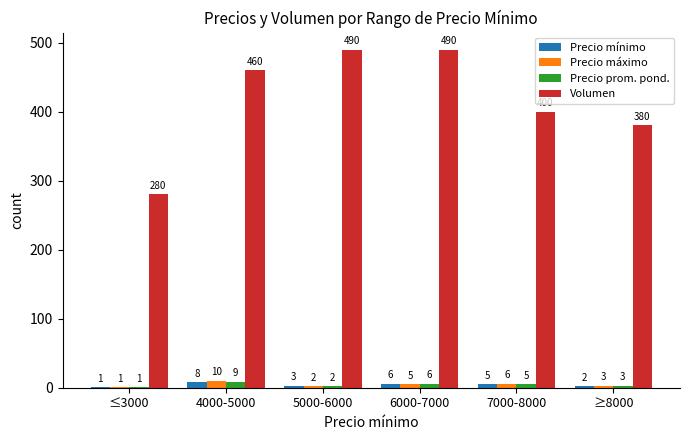

What is the approximate value of Volumen at 4000-5000, to the nearest 10?

460